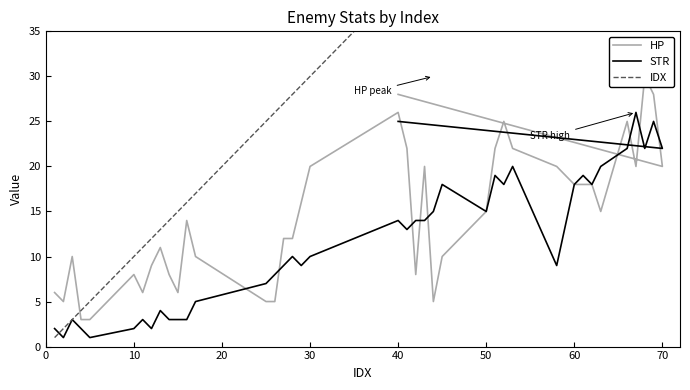

What is the minimum value for IDX?

1